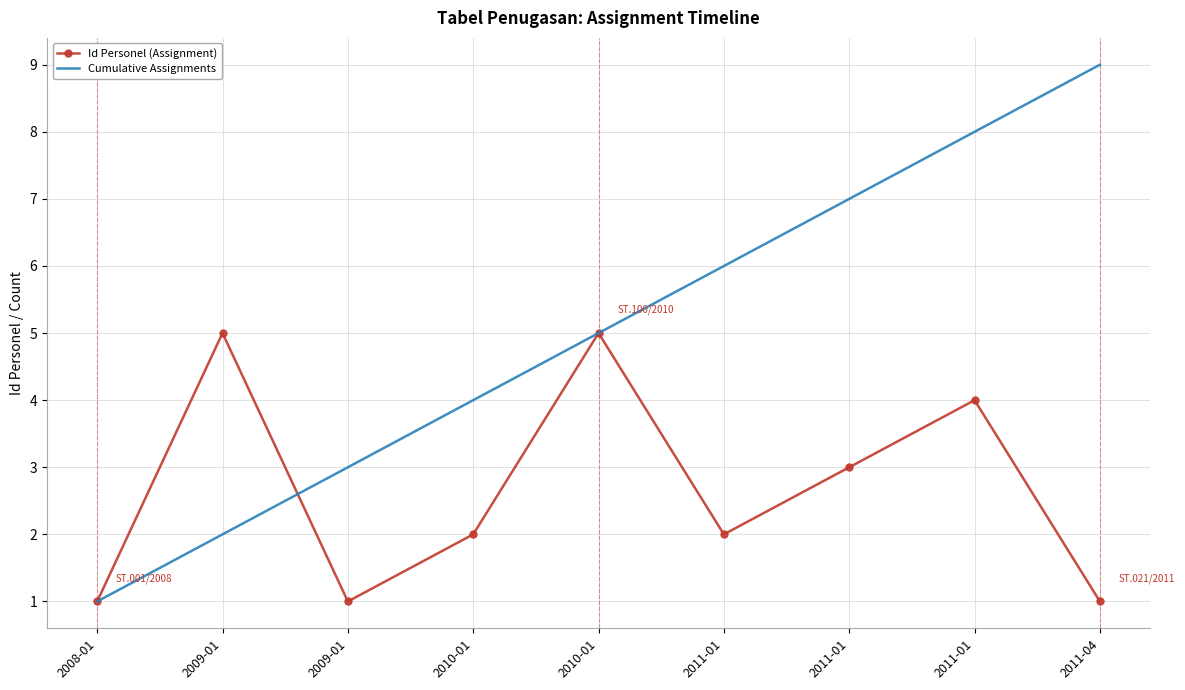

What is the average value of the Id Personel (Assignment) series?

3